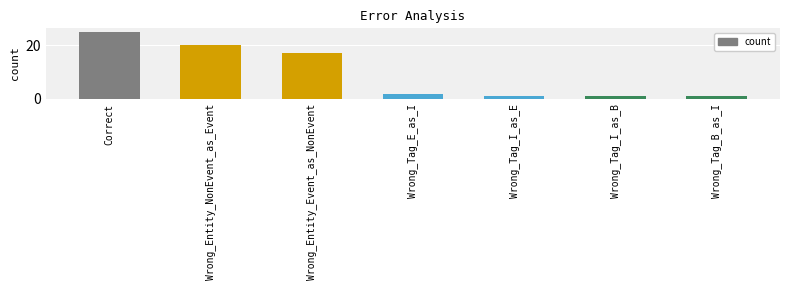

Count the number of data series in this chart.

1